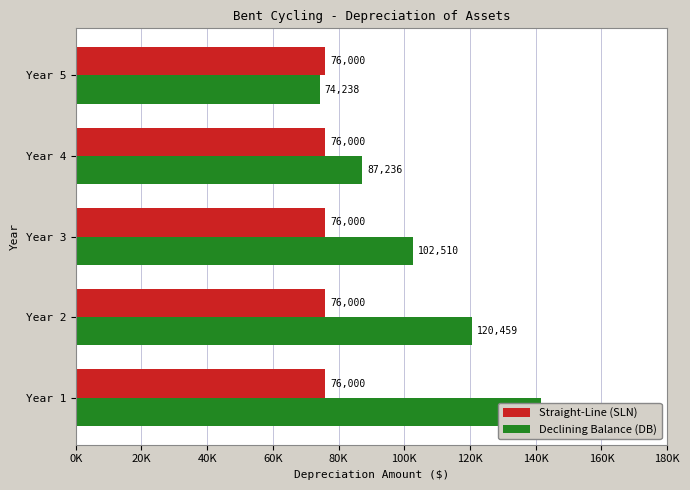

Reading left to right, transcribe all the data shown in this chart.

Straight-Line (SLN): 0.3	0.3	0.3	0.3	0.3
Declining Balance (DB): 141550.0	120459.1	102510.6	87236.6	74238.3